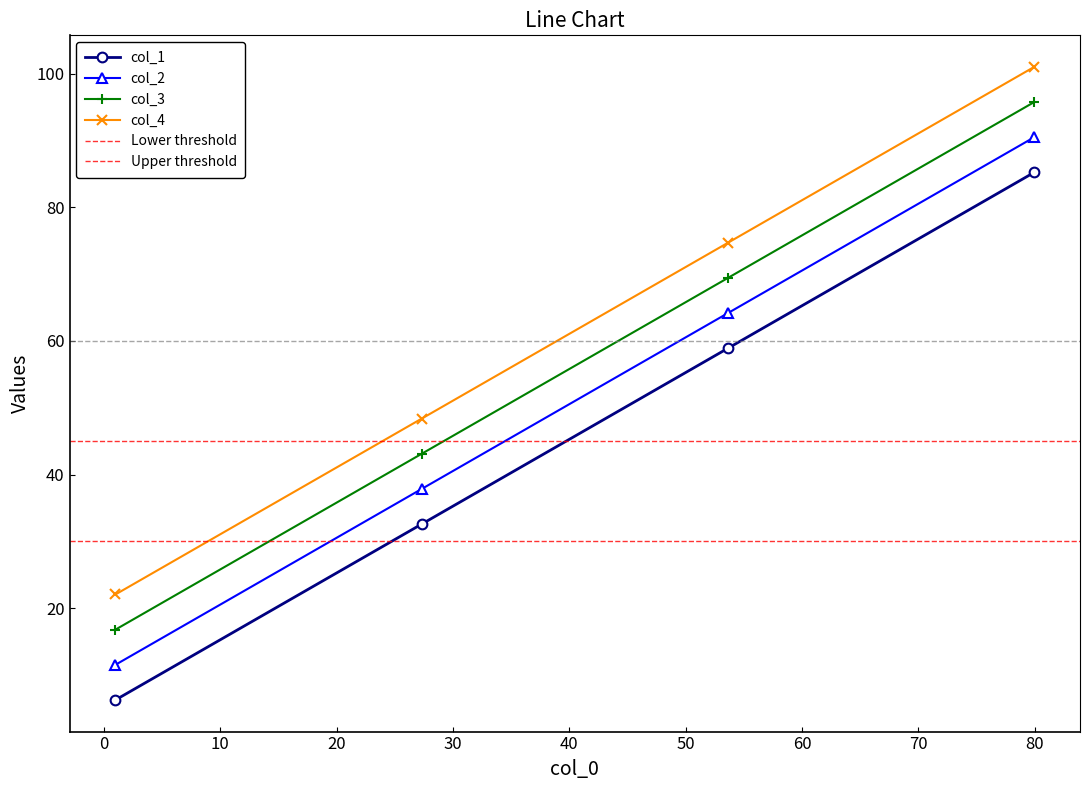

What is the lowest value of the col_3 series?

16.8